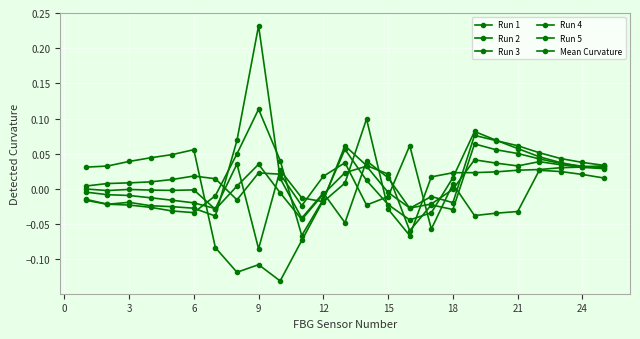

How many values in the Run 3 series exceed 0?

17